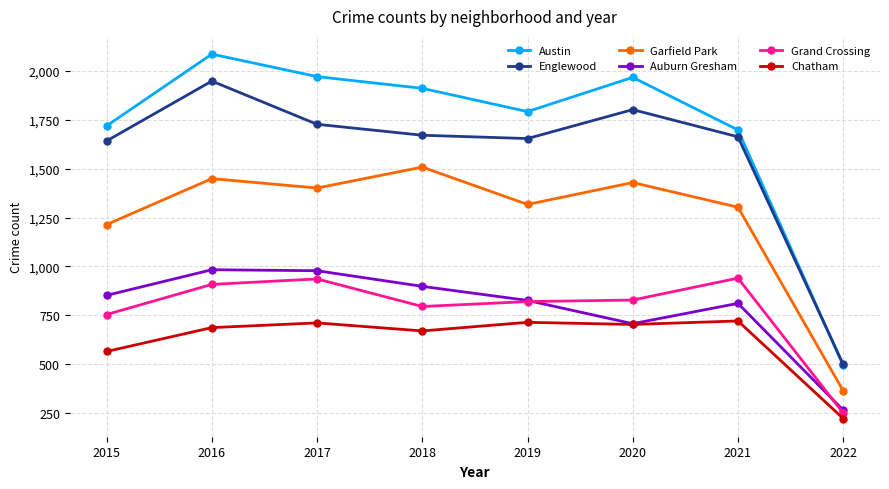

Which series has the widest spread of values?

Austin